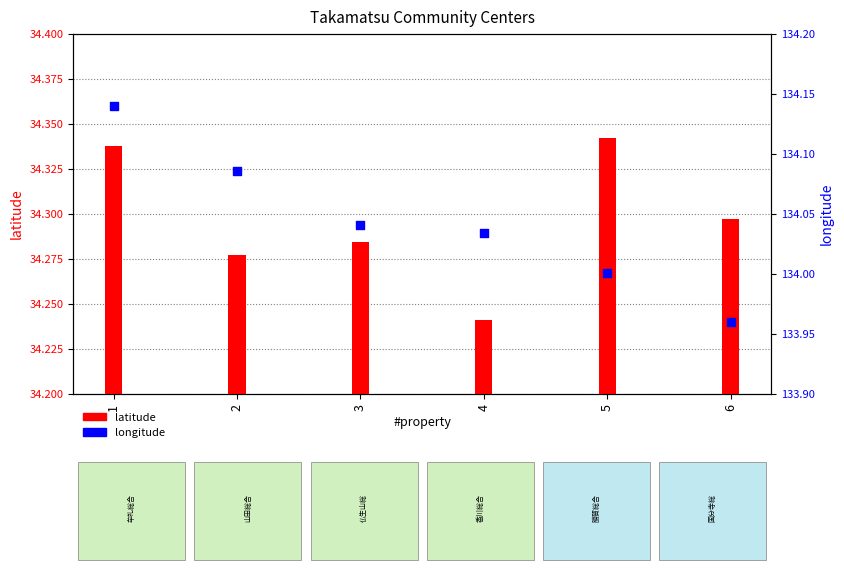

Which series reaches the minimum Y coordinate?

latitude